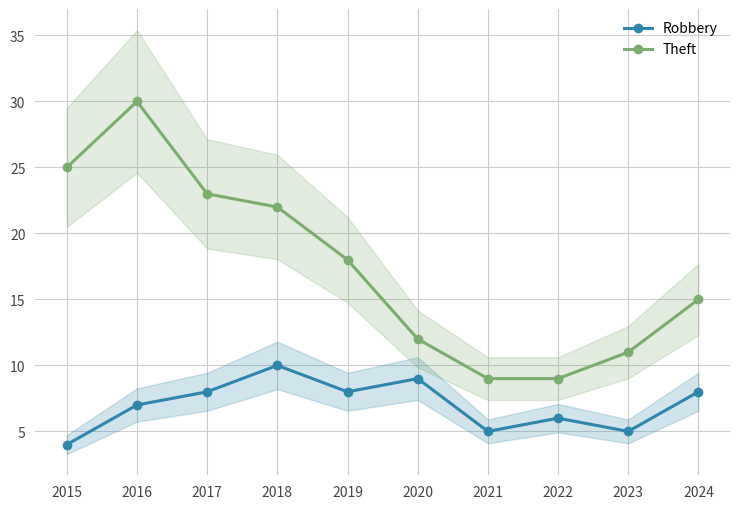

The value of Robbery at 2019 is 8. True or false?

True